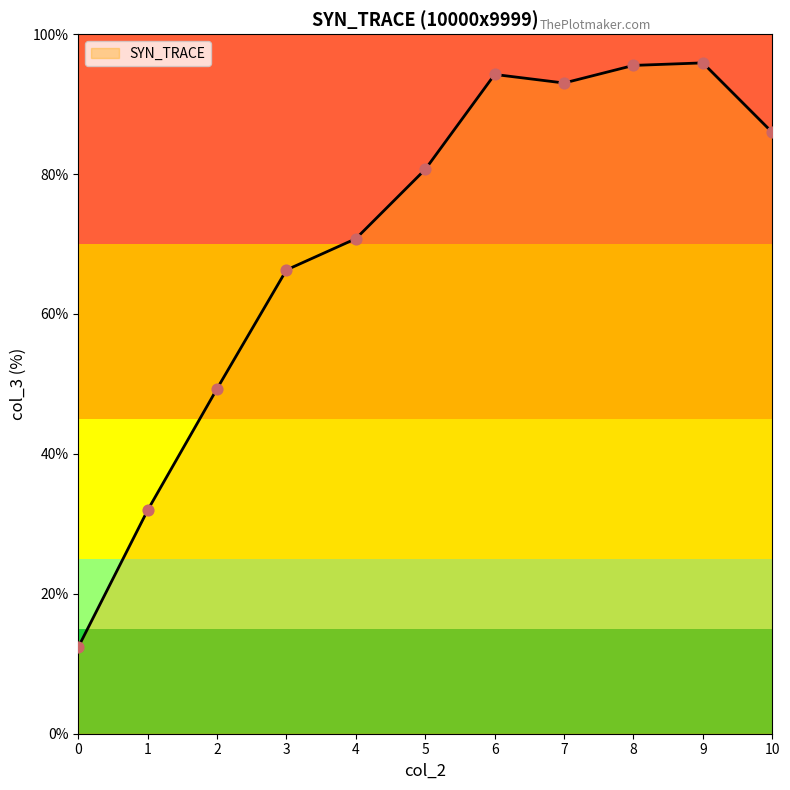

What is the ratio of the value at 8 to the value at 0?

7.7